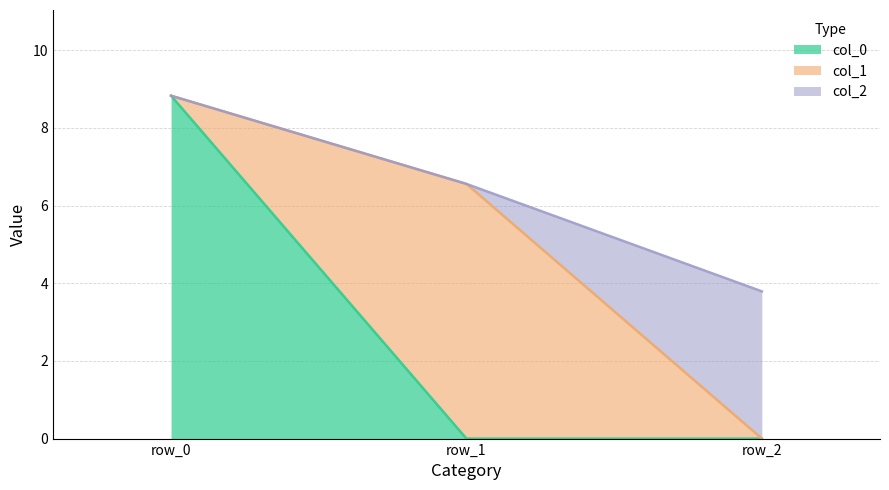

What is the maximum value shown in the chart?

8.8